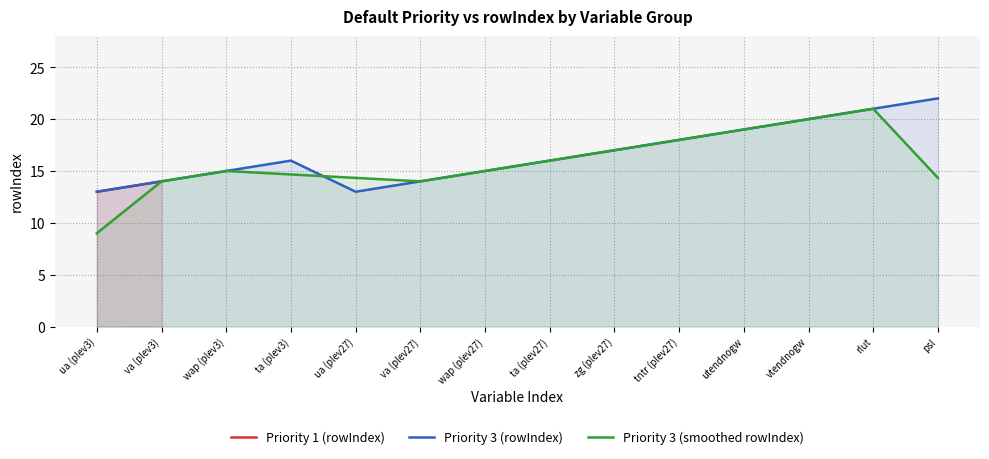

What position from the left is vtendnogw?

12